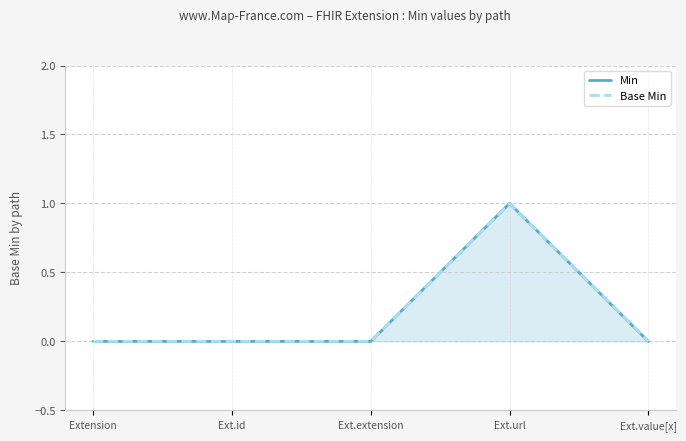

What is the label of the 1st point from the right?

Ext.value[x]